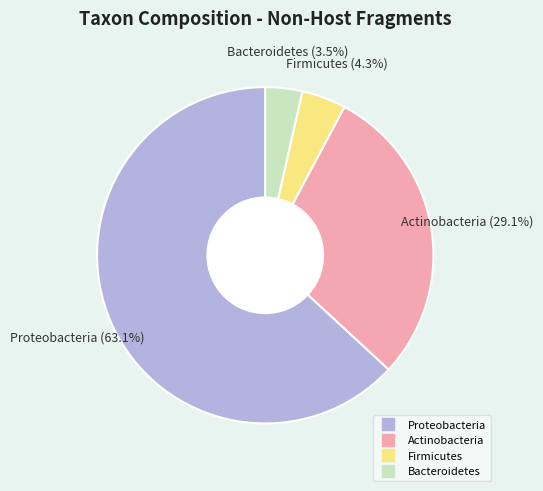

To the nearest percent, what is the difference between the Proteobacteria and Firmicutes slice percentages?

59%